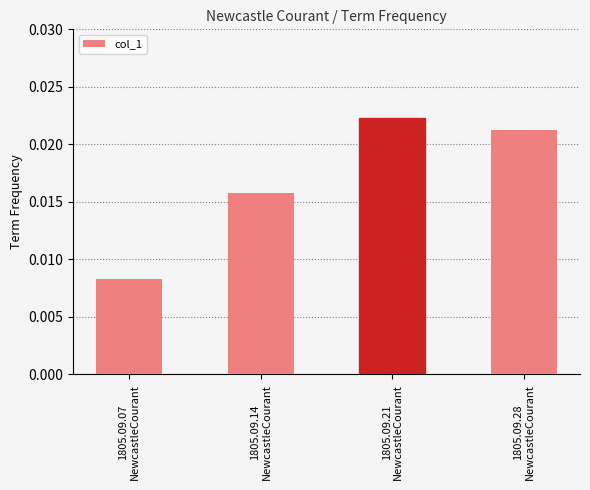

How many values are between 0 and 1?

4